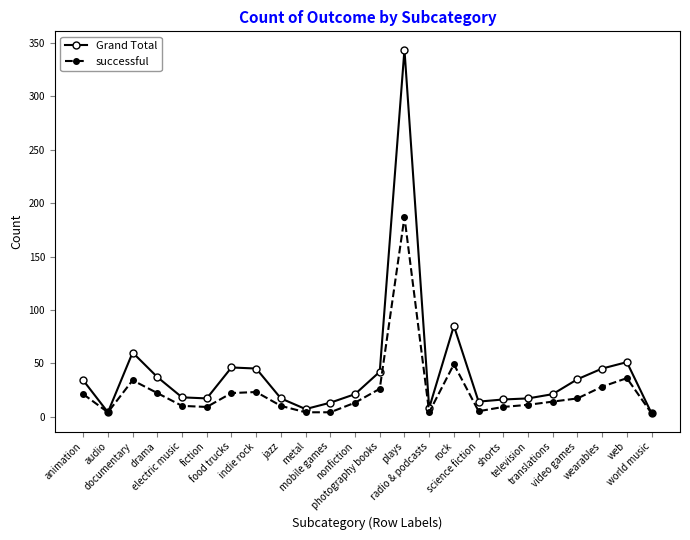

List the series in order of their peak value, lowest first.

successful, Grand Total